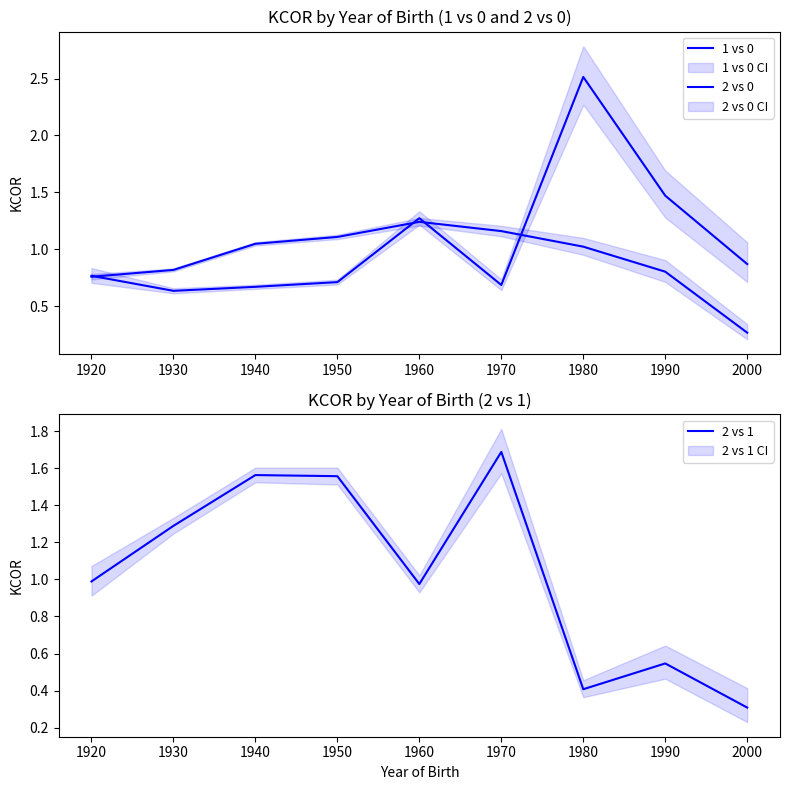

Which series has the widest spread of values?

1 vs 0